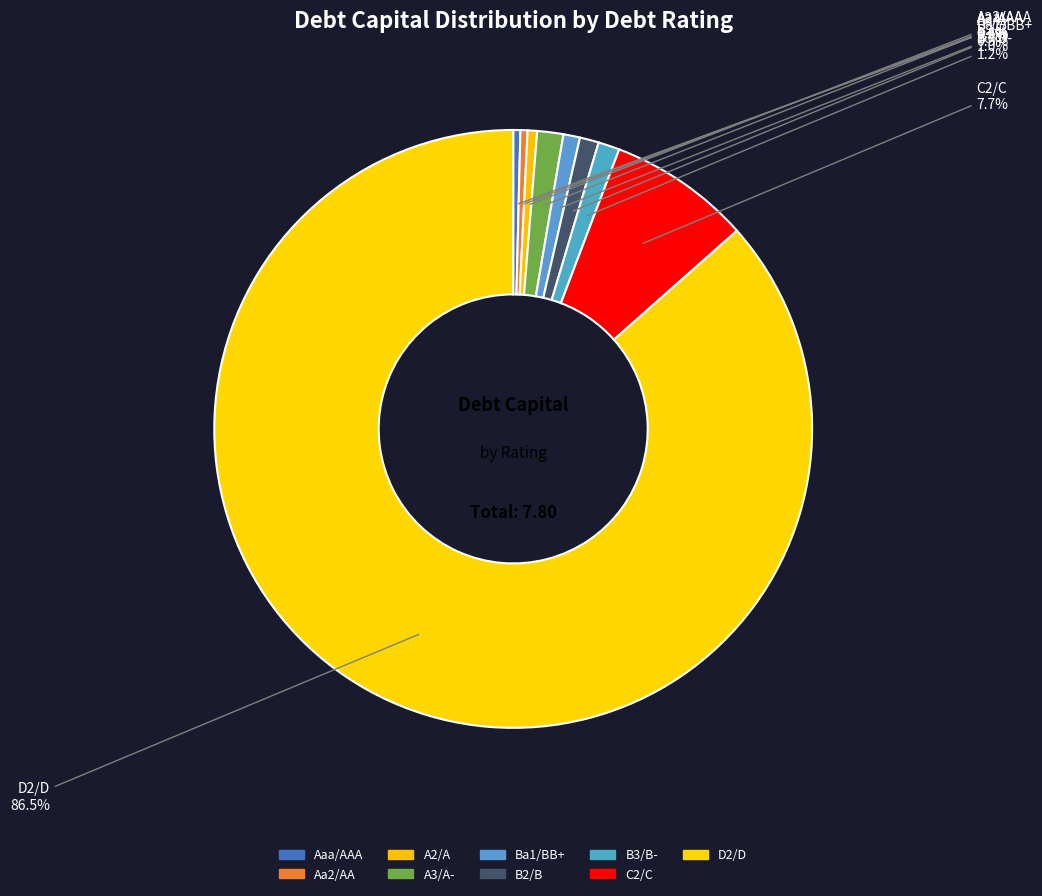

What is the smallest slice in the pie chart?

Aaa/AAA